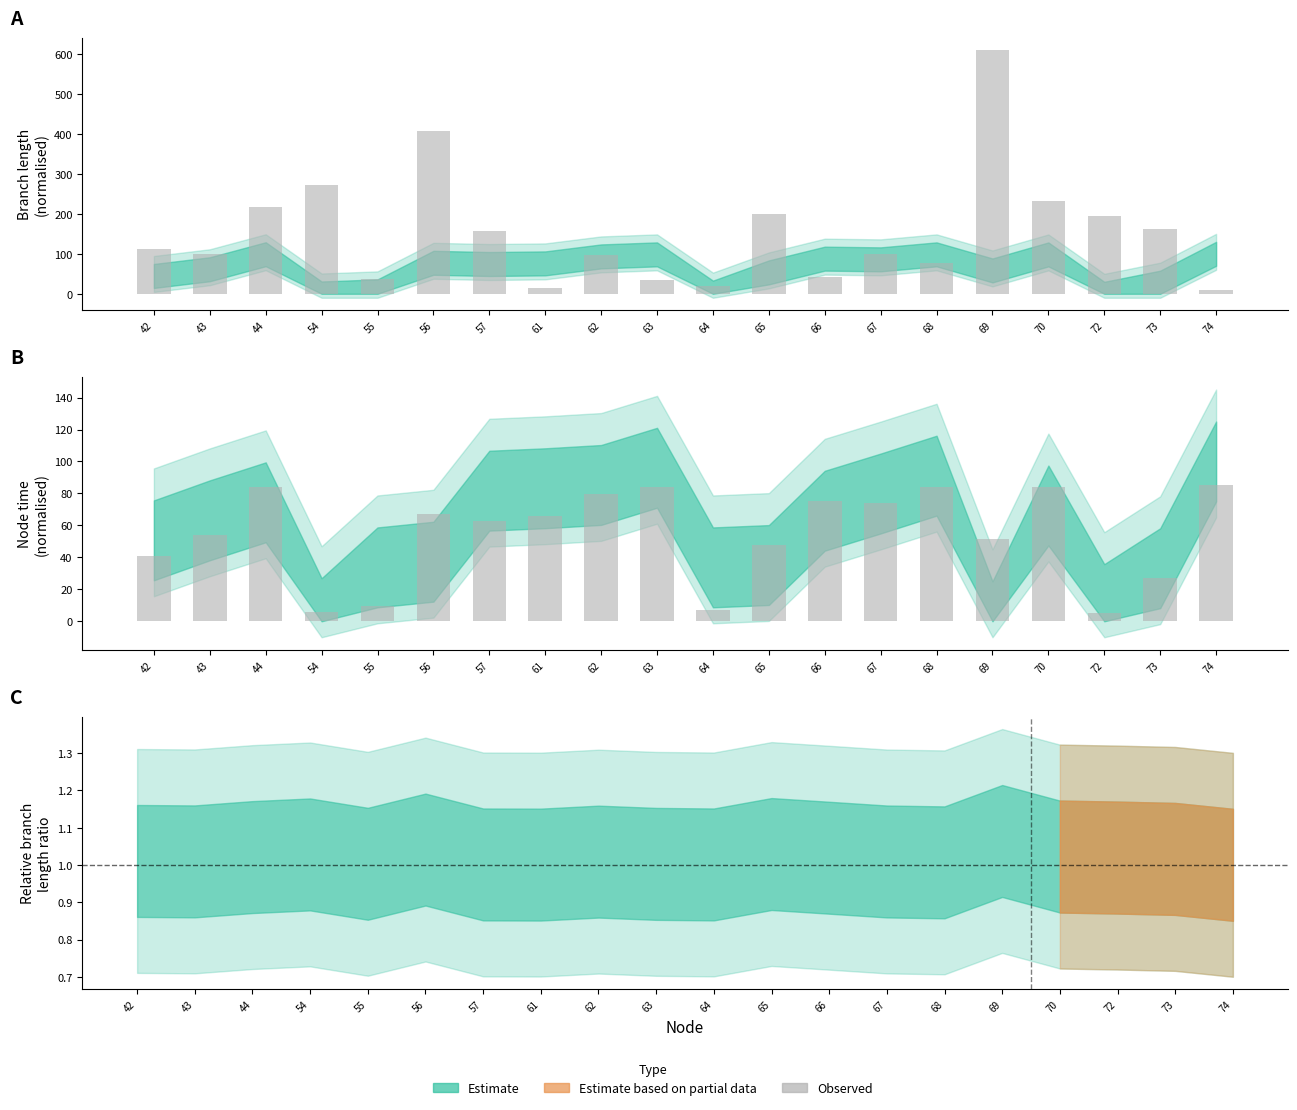

List the labels in order of value, smallest first.

72, 54, 64, 55, 73, 42, 65, 69, 43, 57, 61, 56, 67, 66, 62, 70, 63, 68, 44, 74